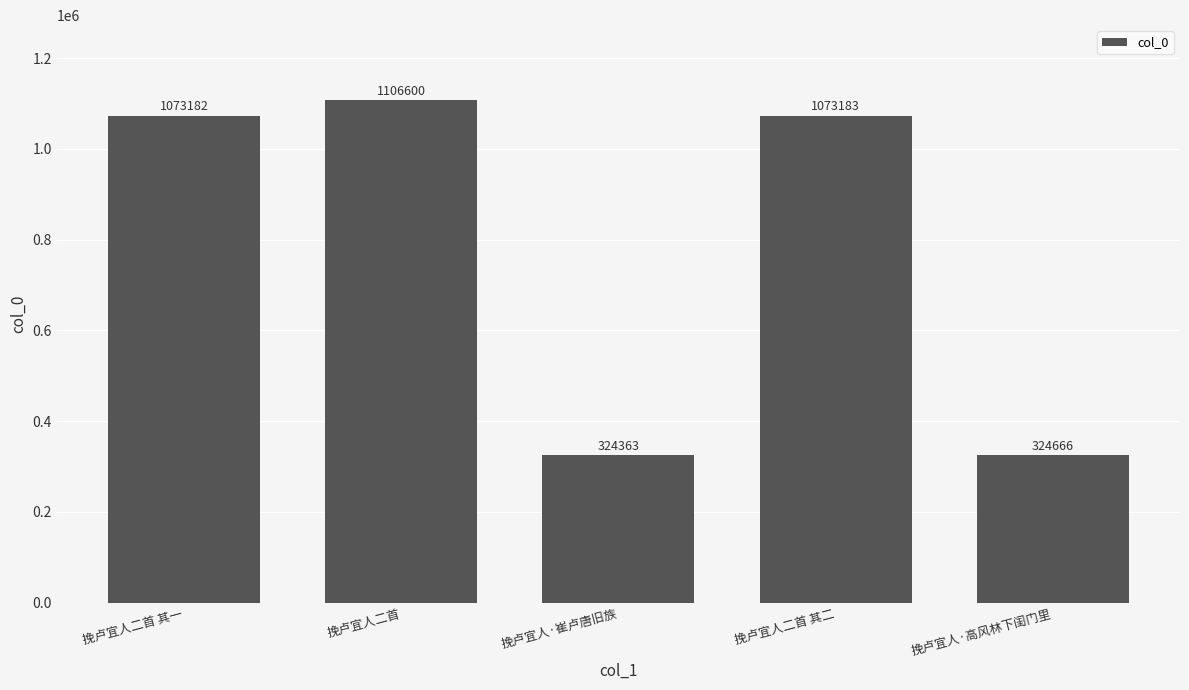

How many data points does each series have?

5